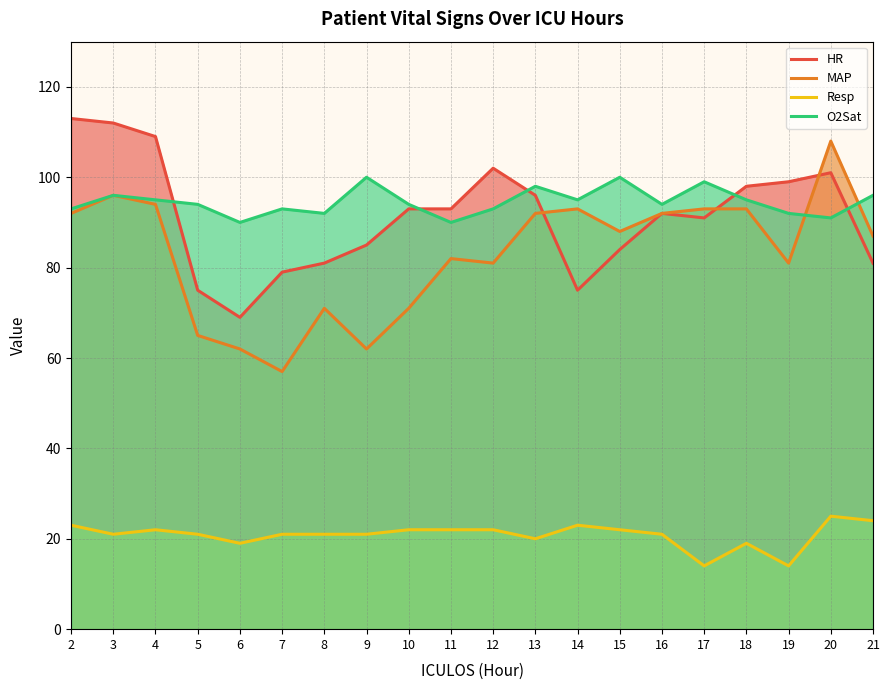

Count the O2Sat values in the range 93 to 96.

11